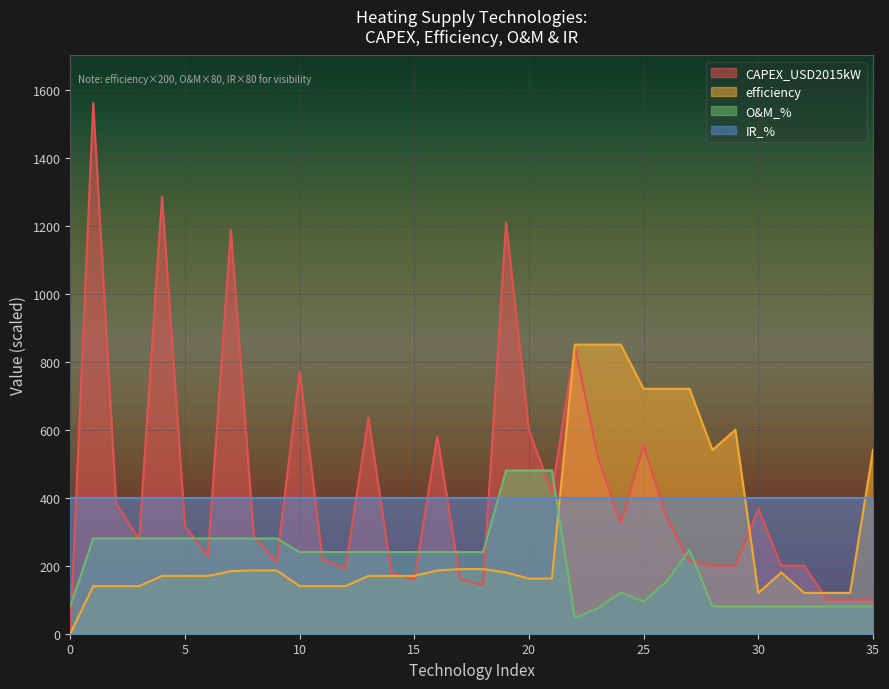

What is the value of the CAPEX_USD2015kW point at the 27th from the left?

341.5